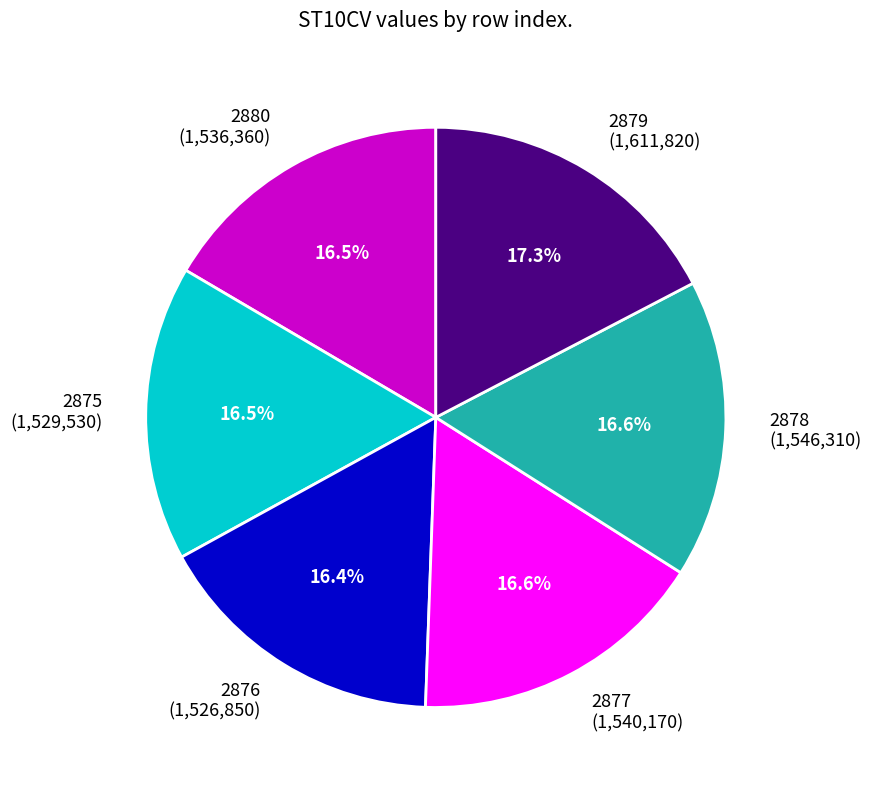

To the nearest percent, what percentage of the pie is 2879?

17%